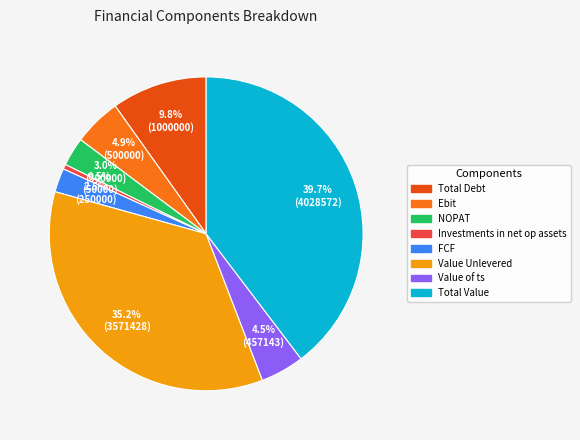

To the nearest percent, what is the difference between the largest and smallest slice percentages?

39%